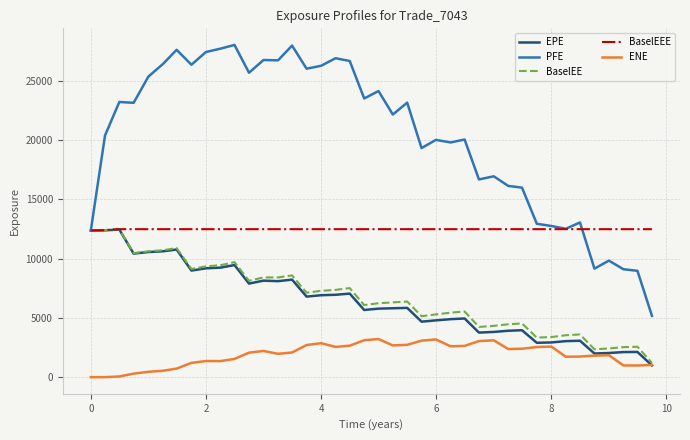

Which series has the largest total across all categories?

PFE